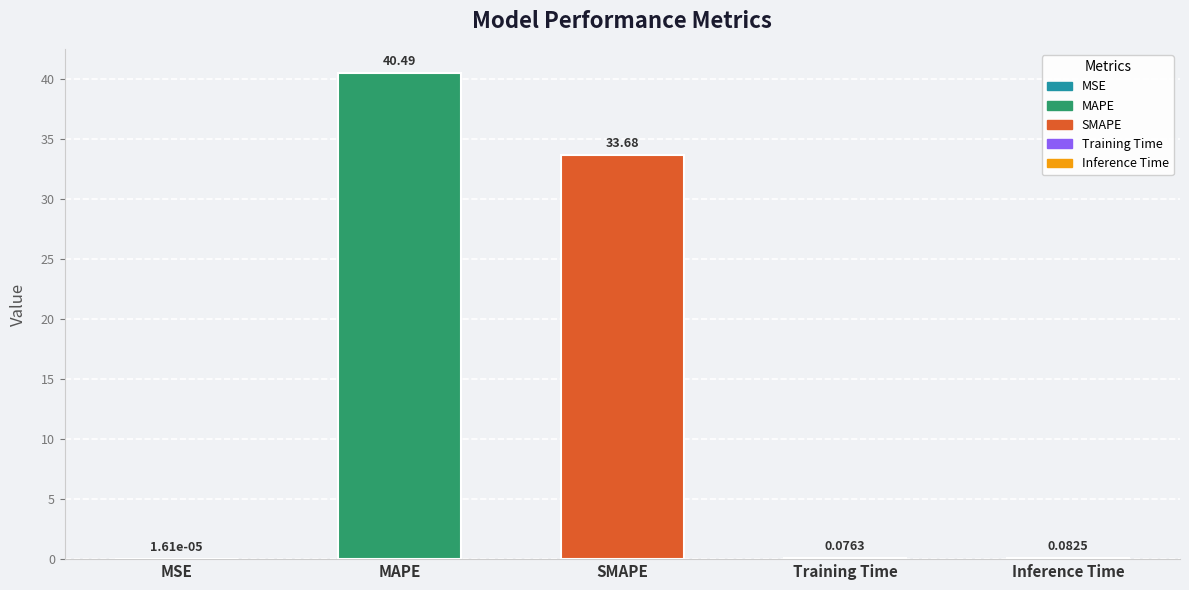

How many series are shown in this chart?

1